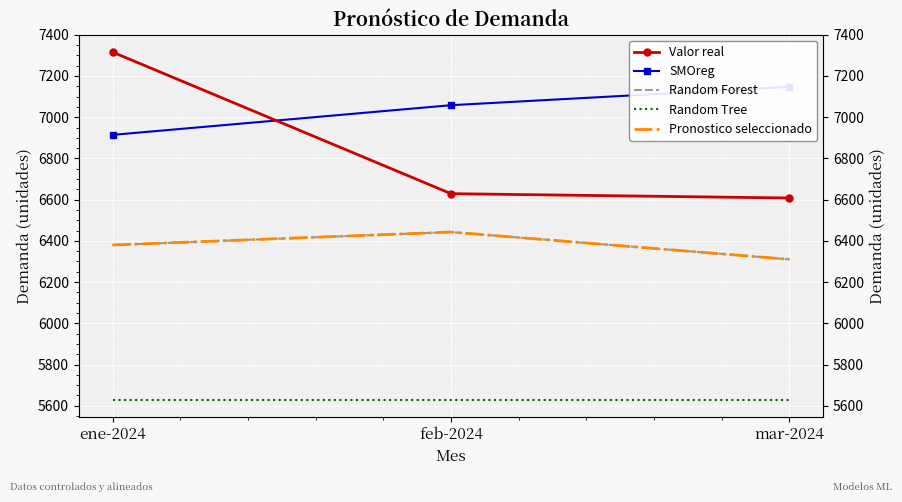

Is the value of Random Forest at mar-2024 greater than the value of Pronostico seleccionado at feb-2024?

No